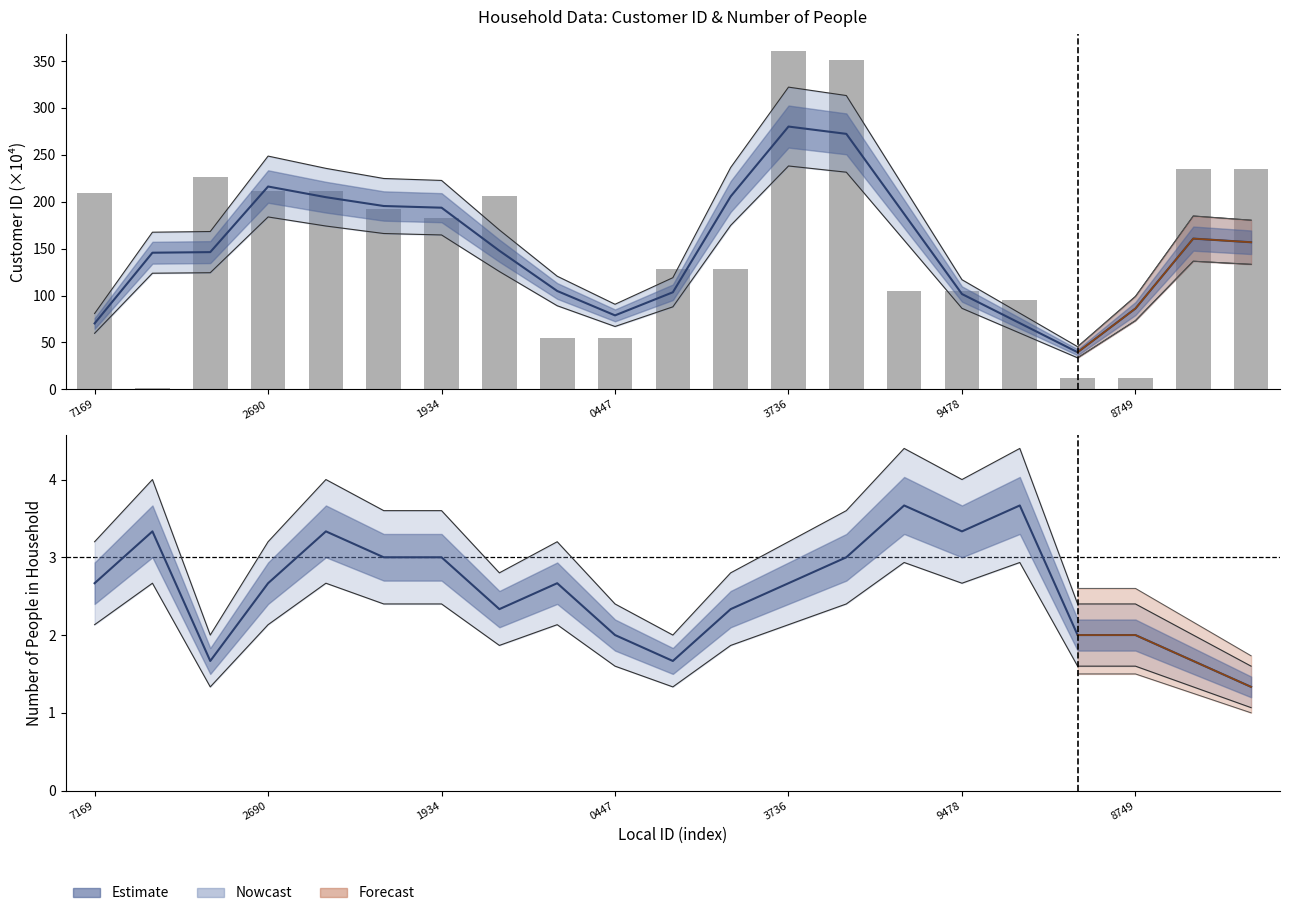

What is the average value?

157.9